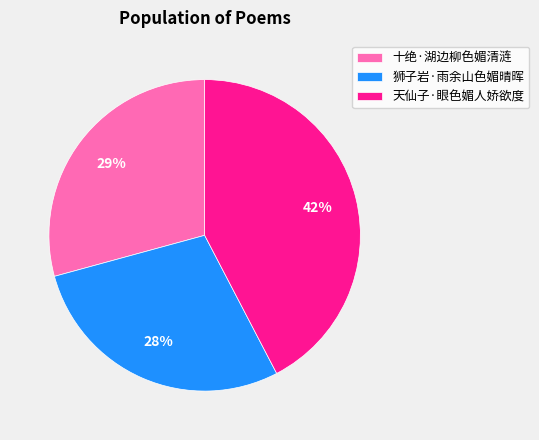

Count the number of slices in the pie.

3